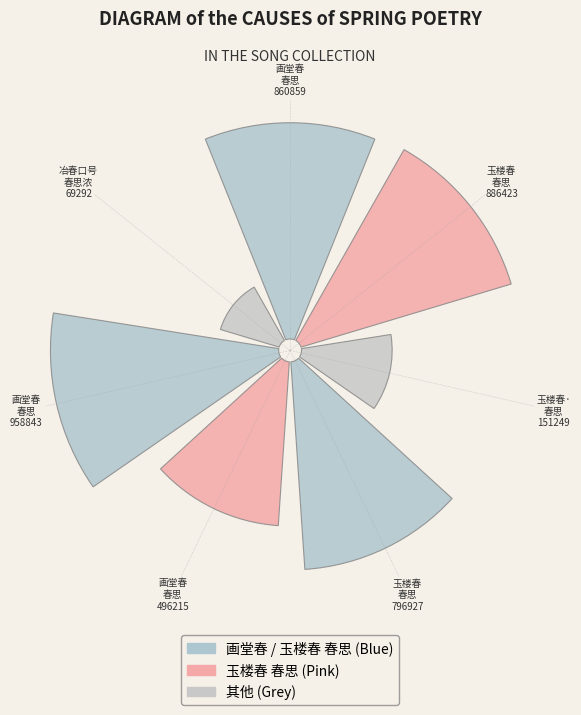

What is the change in value from 玉楼春·春思 (151249) to 玉楼春 春思 (796927)?

+645678